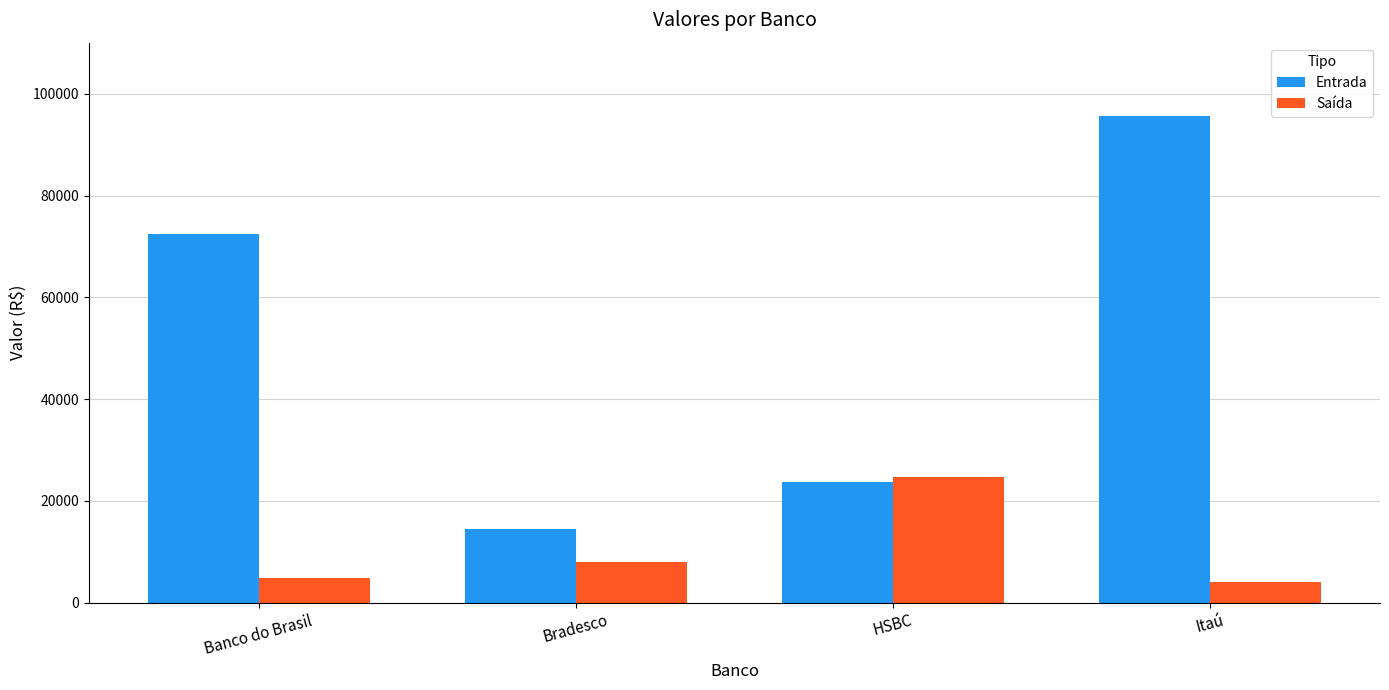

Is it true that Saída equals 39225.5 at HSBC?

False